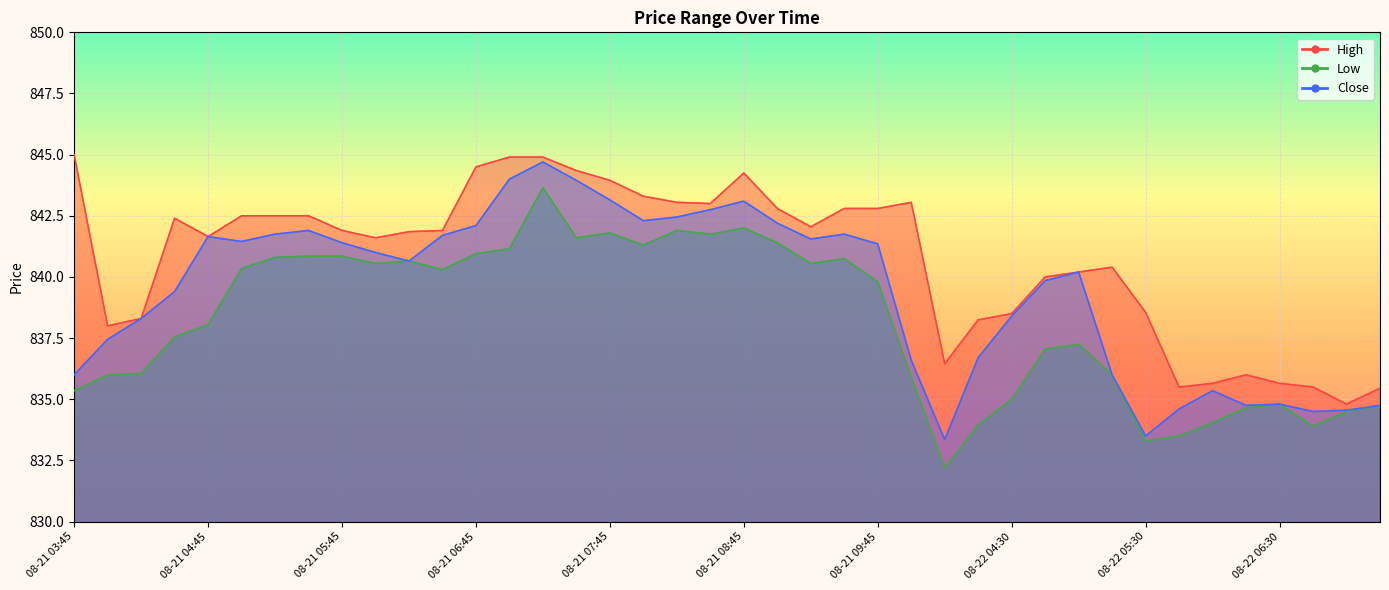

At 08-22 07:00, list the series in order from largest to smallest.

High, Close, Low